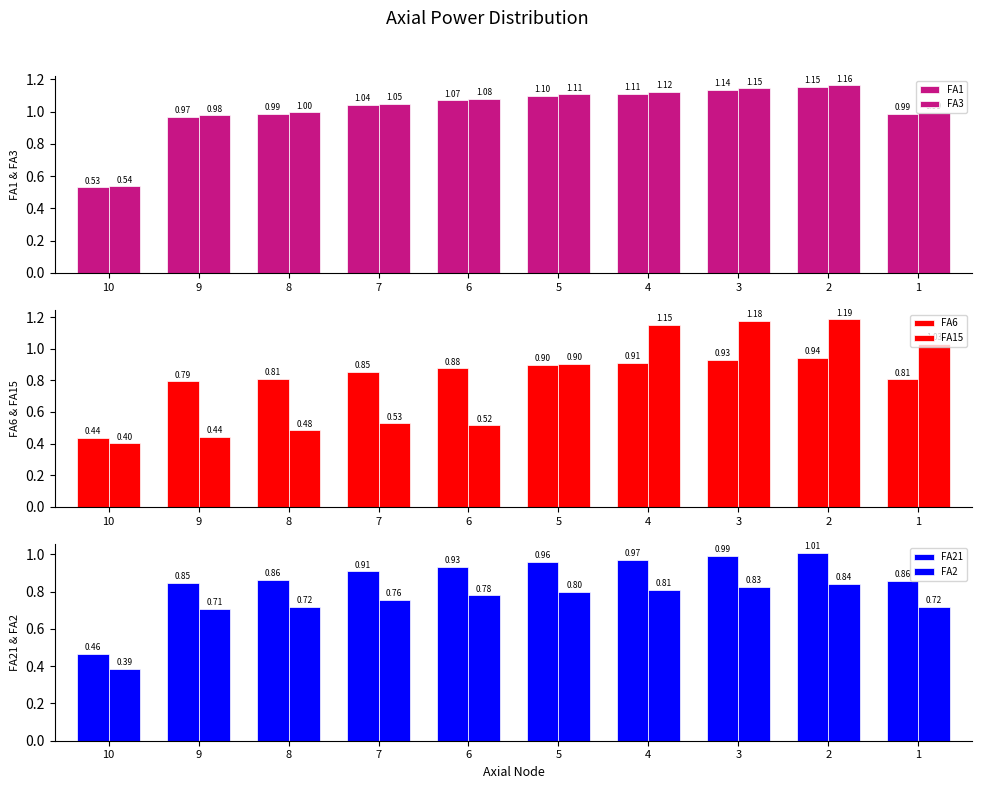

List the labels in order of FA3 value, largest first.

2, 3, 4, 5, 6, 7, 8, 1, 9, 10